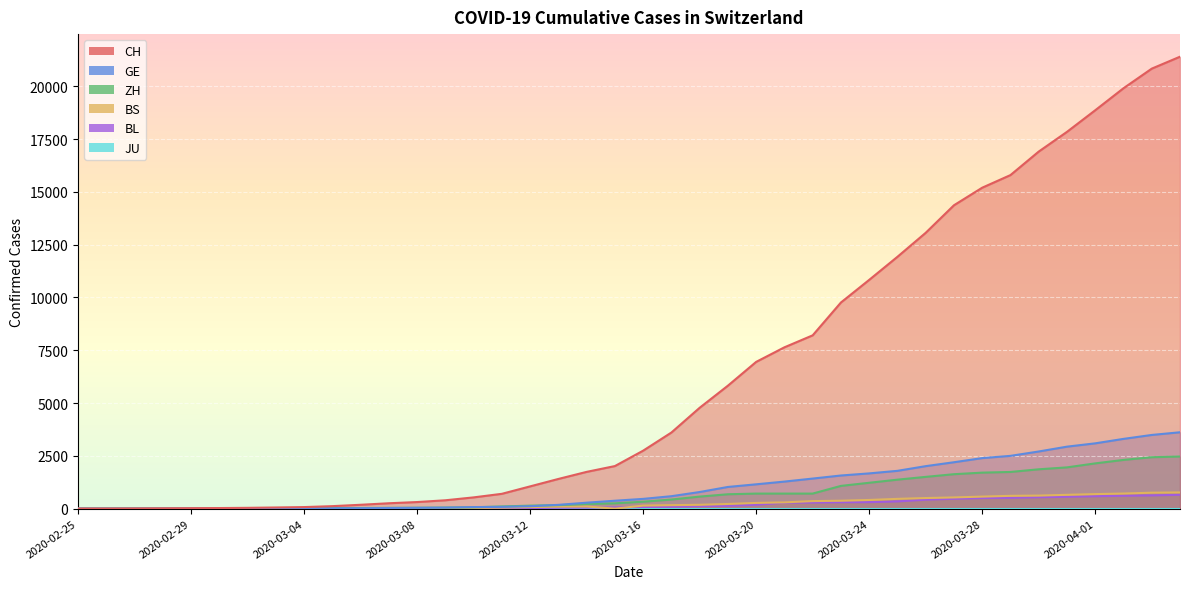

How many values in the BL series exceed 76?

19